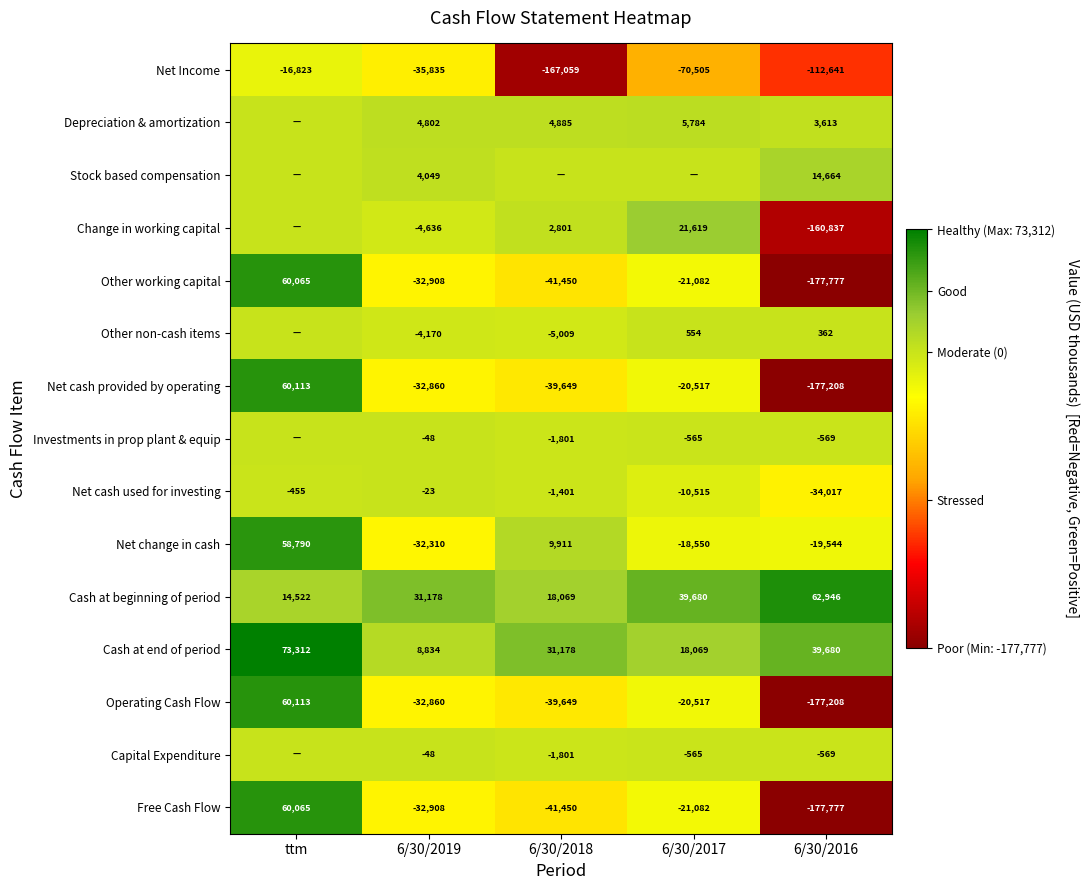

What is the total value across all series at 6/30/2019?

-159743